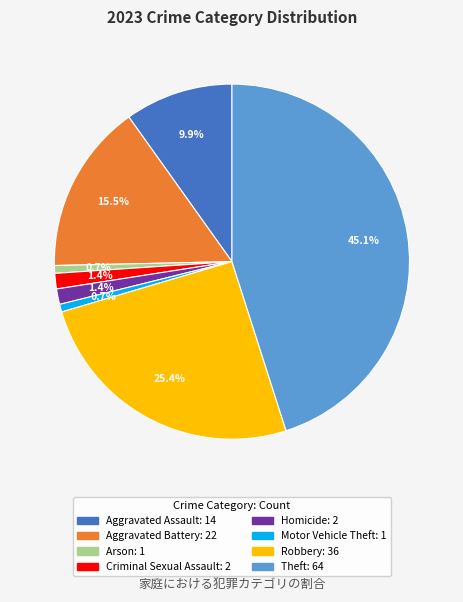

Which category has the biggest portion of the pie?

Theft